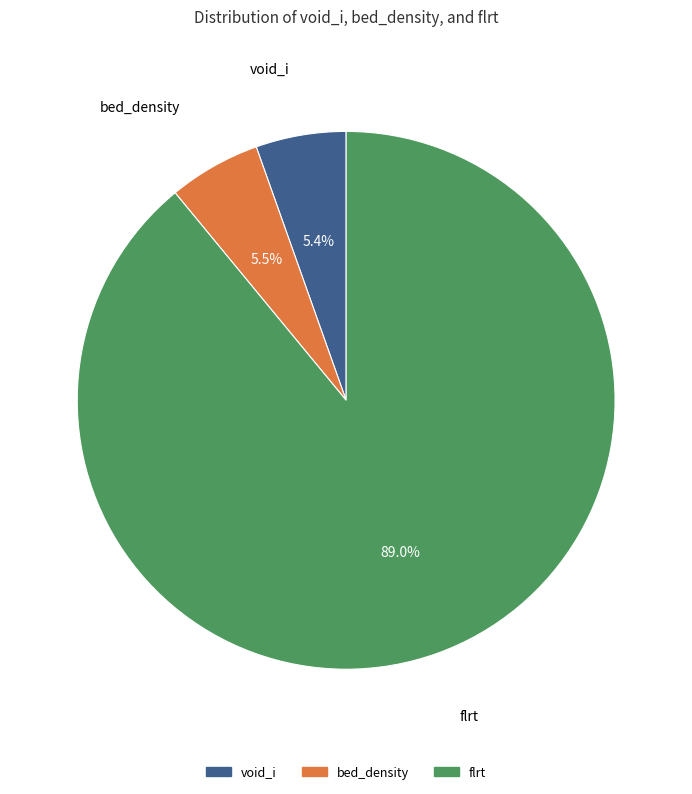

Is the sum of void_i and bed_density greater than half?

No